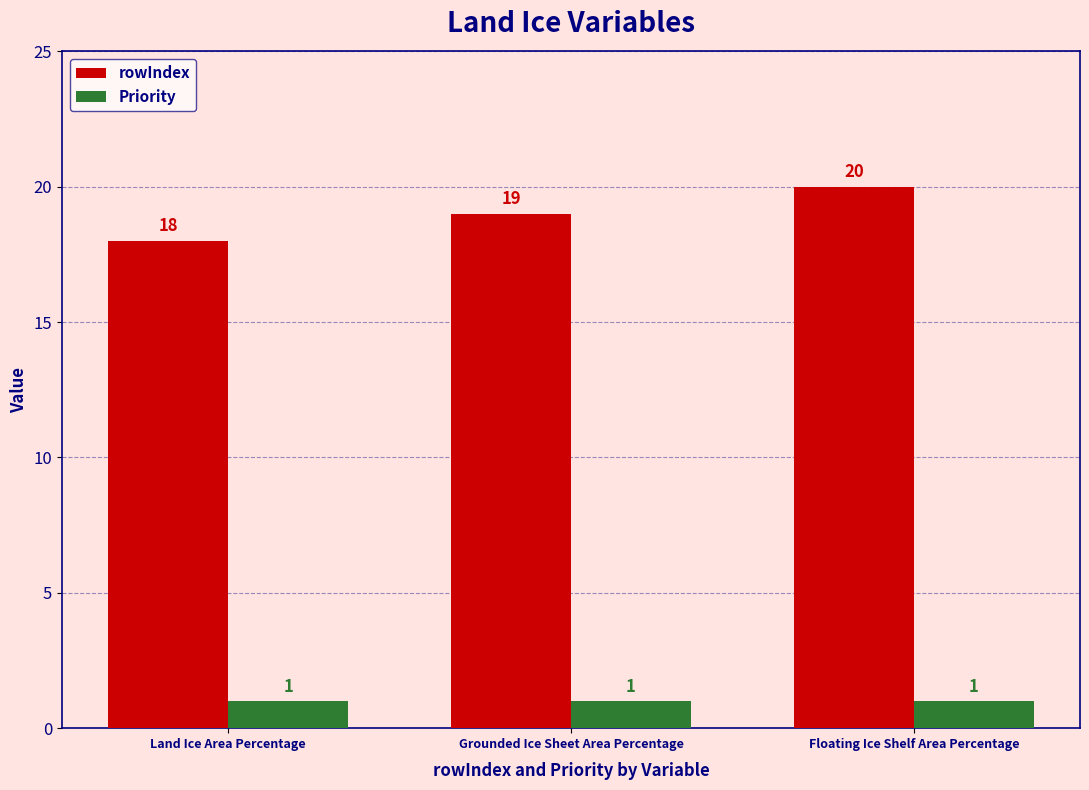

Reading left to right, extract all data points from this chart.

rowIndex: 18	19	20
Priority: 1	1	1